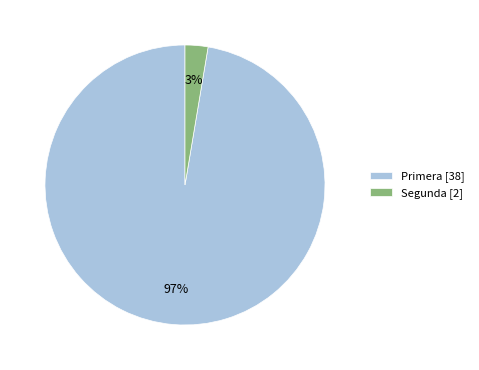

To the nearest percent, what is the average slice percentage?

50%